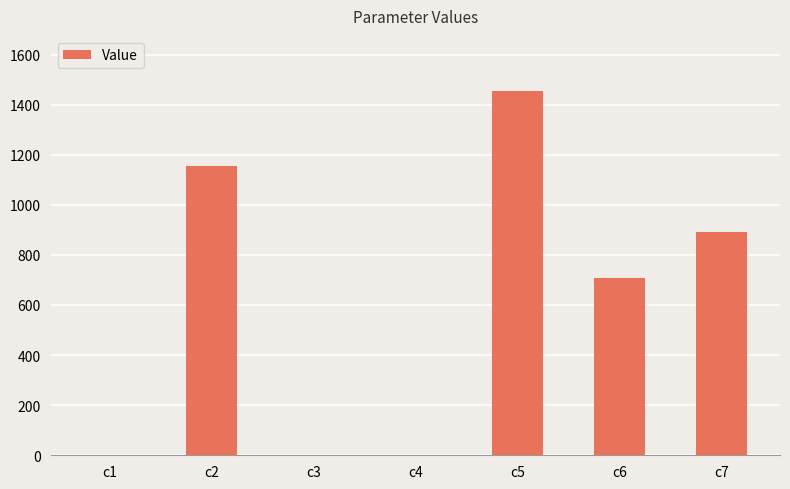

What is the maximum value shown in the chart?

1456.0